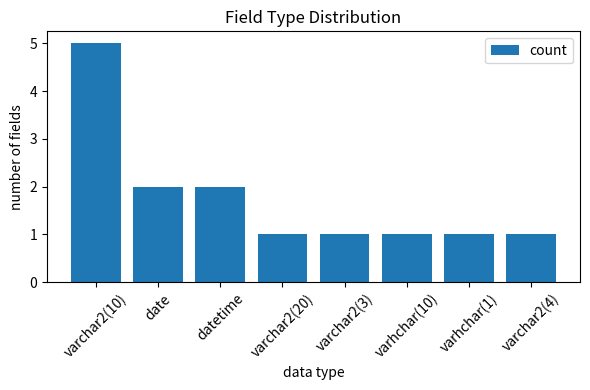

At which category does the chart reach its peak across all series?

varchar2(10)